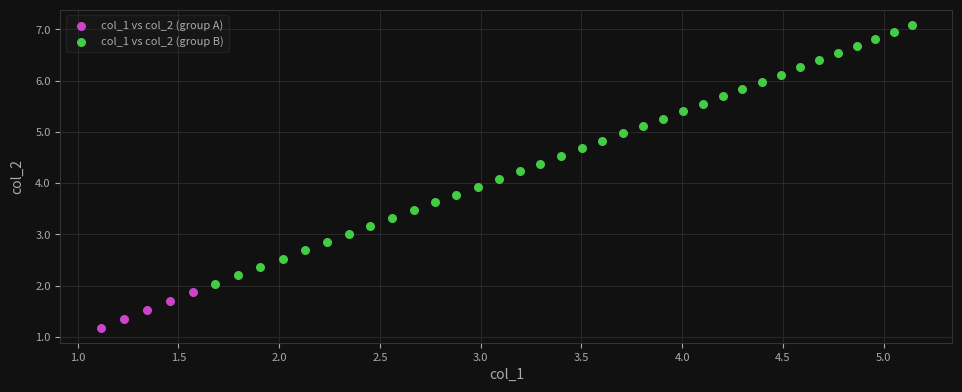

Which series has the largest Y range (max minus min)?

col_1 vs col_2 (group B)